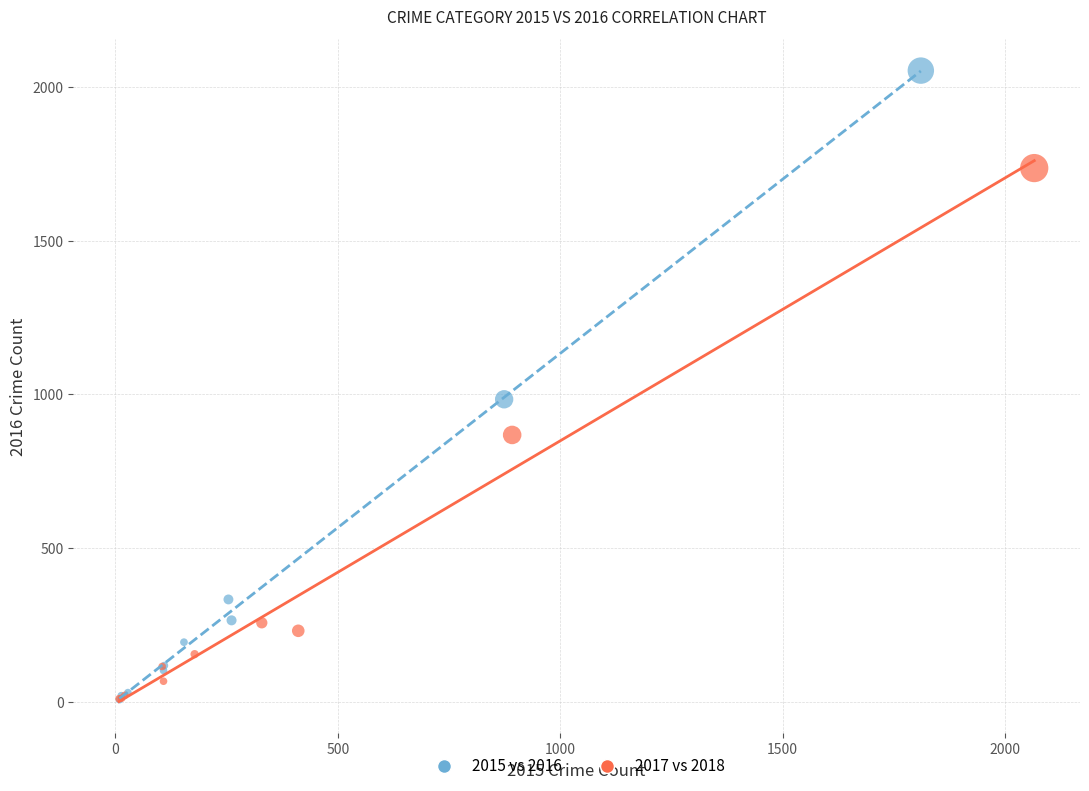

Which series has the widest spread of Y values?

2015 vs 2016